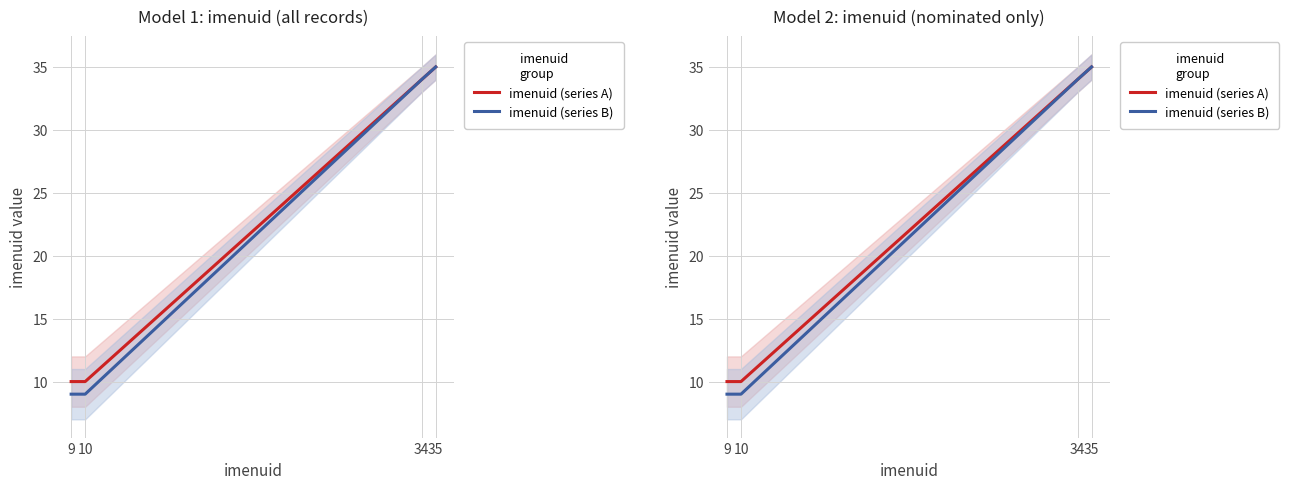

Count the number of categories in the chart.

4